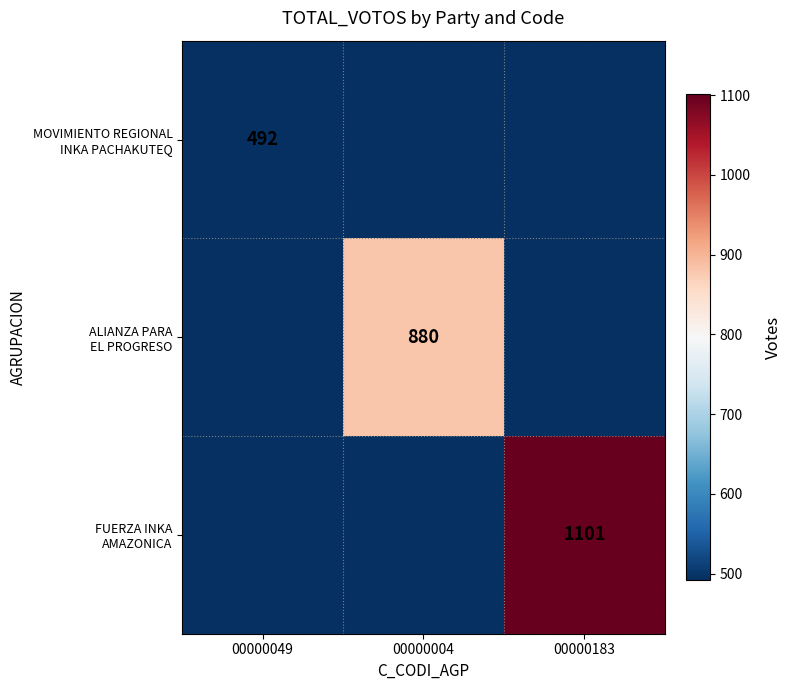

Is it true that FUERZA INKA AMAZONICA equals 465 at 00000049?

False